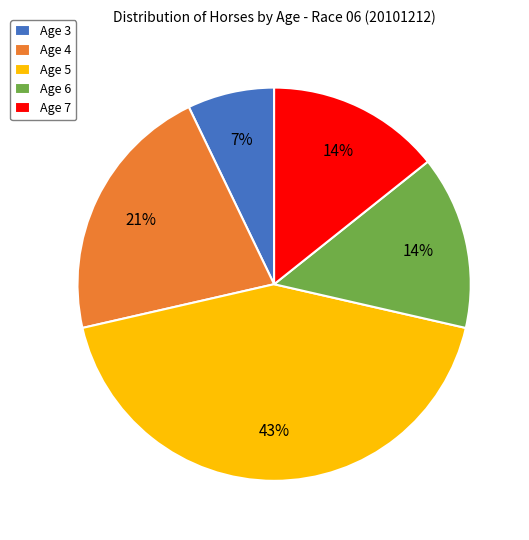

How many segments does this pie chart have?

5